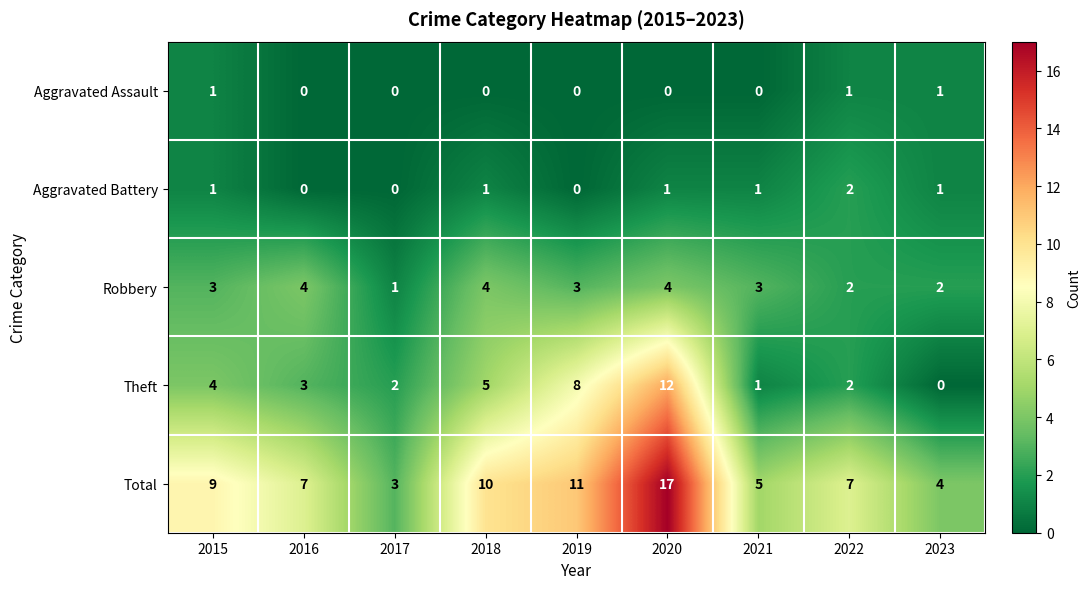

How many Aggravated Assault values are between 0 and 1?

9